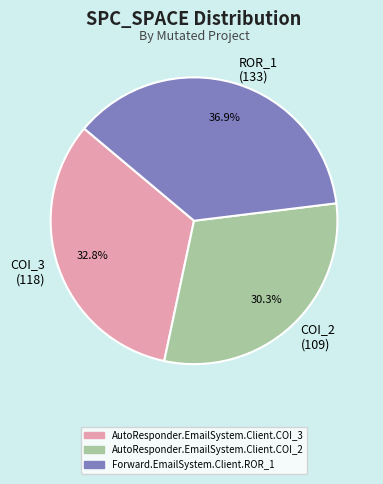

Combined, what portion of the pie is ROR_1 (133) and COI_3 (118)?

69.7%